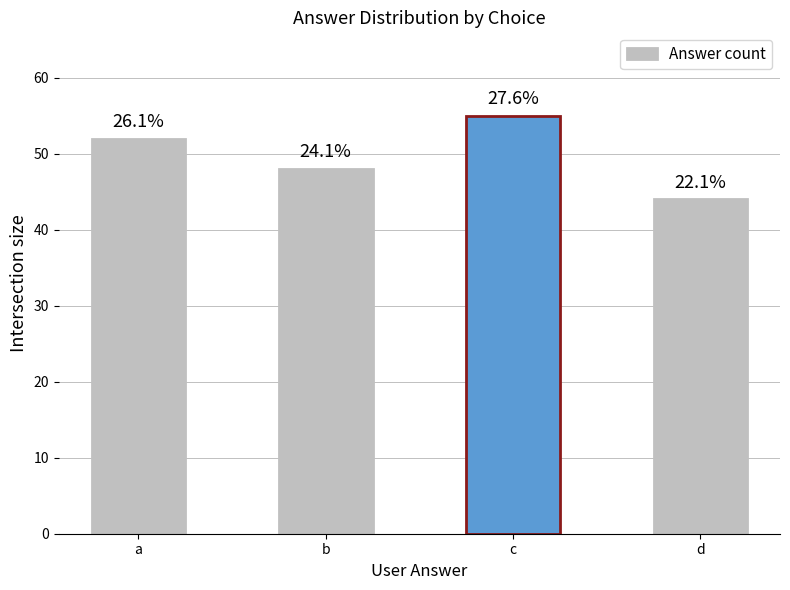

Are the bars horizontal?

No